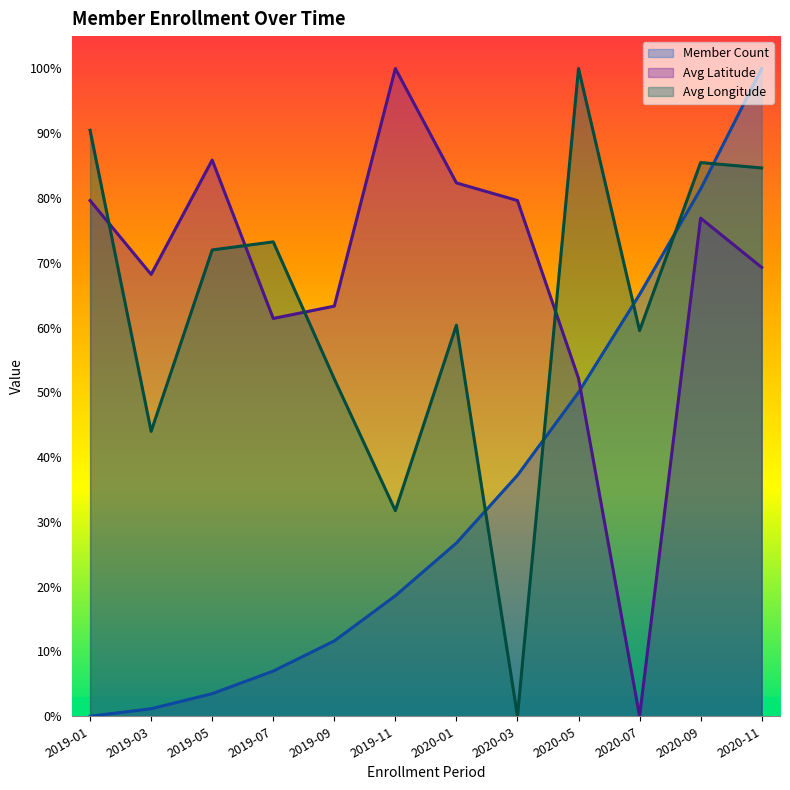

What is the highest value of the Member Count series?

1.0